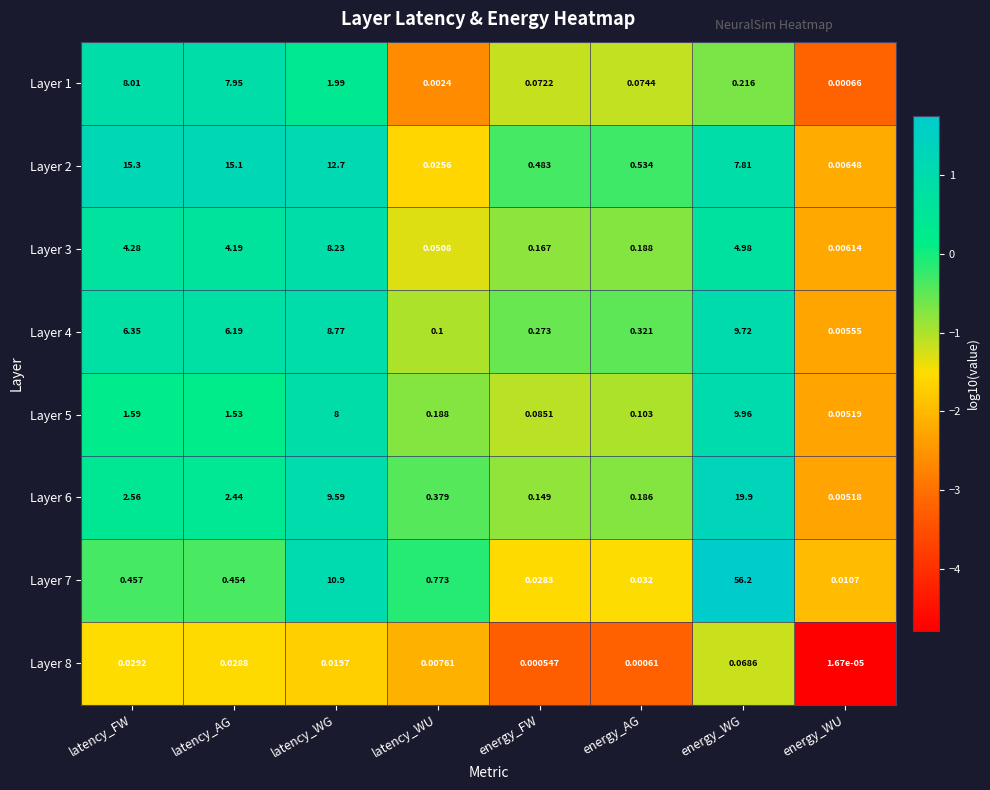

How many values in the Layer 4 series exceed 6?

4